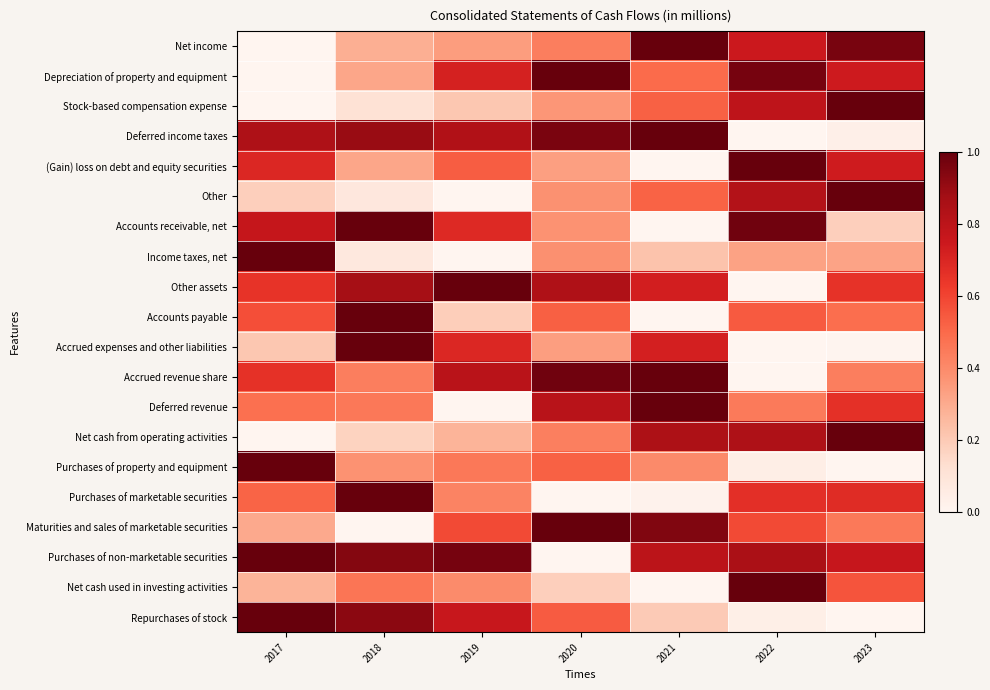

What is the difference between the highest and lowest values at 2023?

1.0